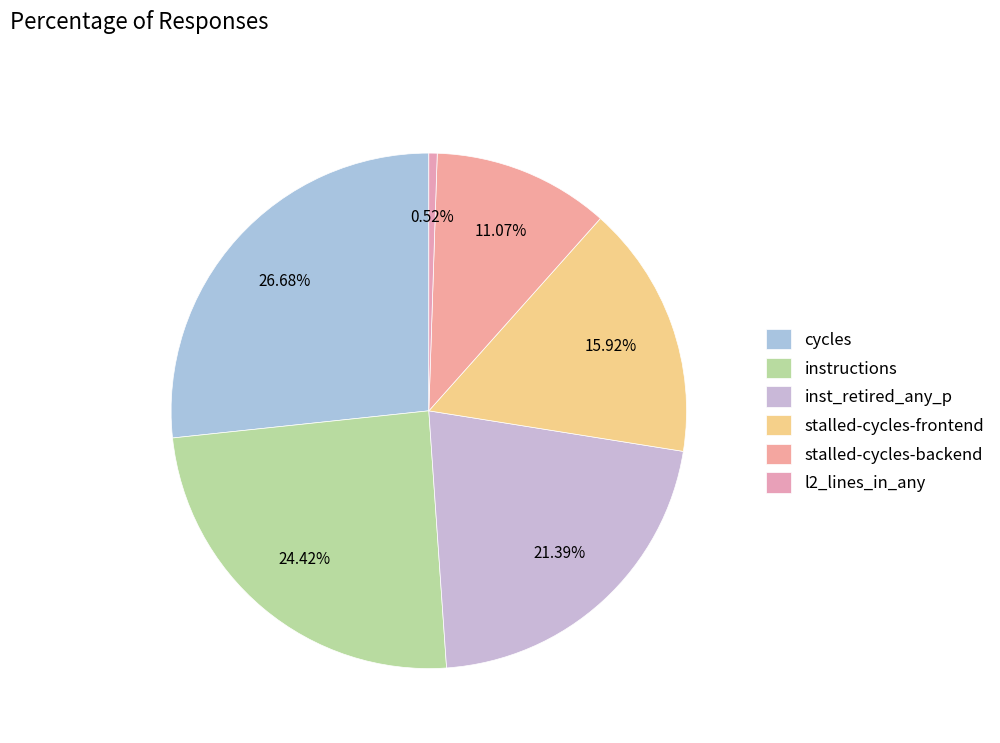

Count the number of slices in the pie.

6